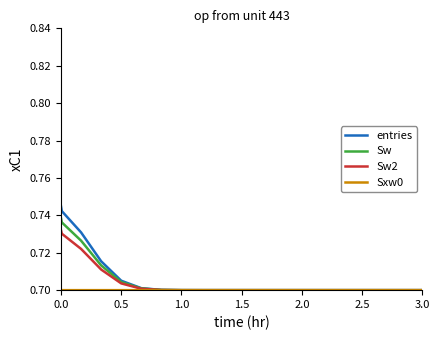

Which series has the largest range (max minus min)?

entries